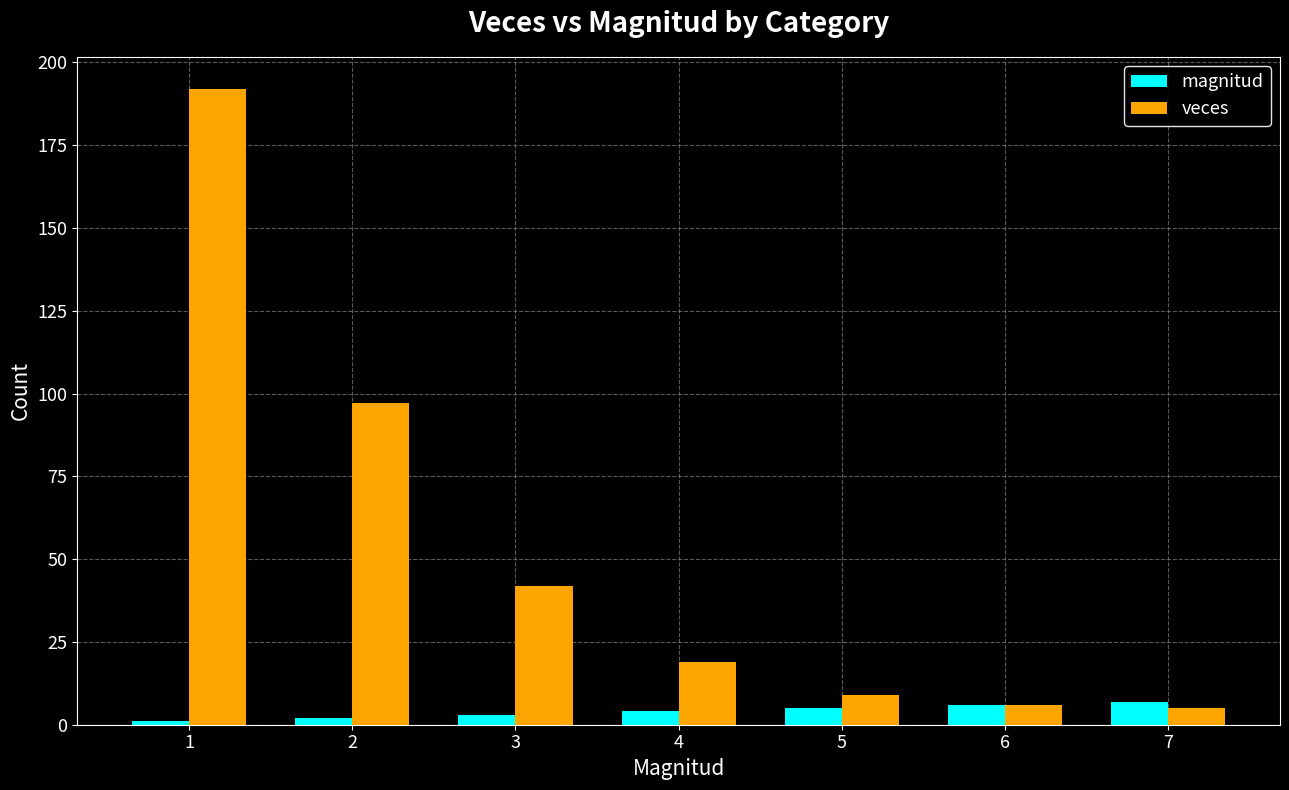

What is the greatest value displayed?

192